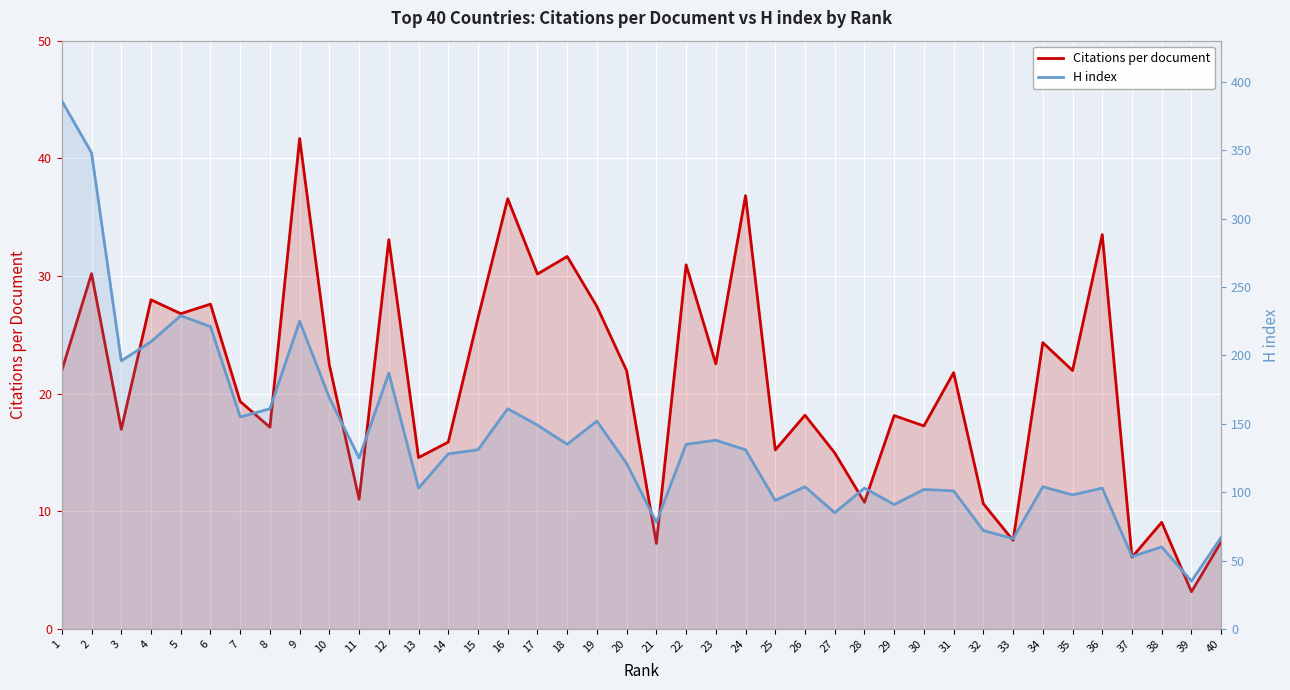

Where does the Citations per document series first go above 21?

1